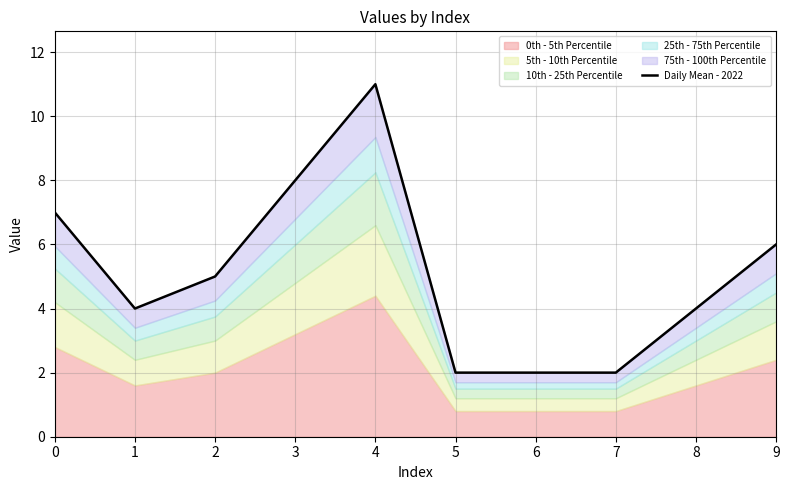

What is the sum of all values?

51